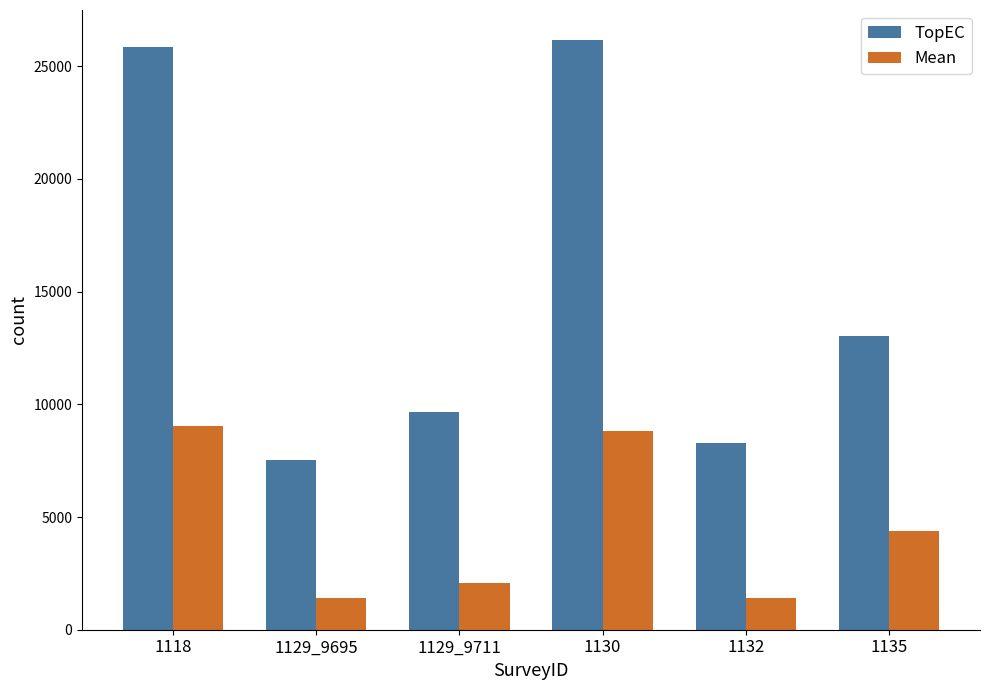

The TopEC series shows 39374.7 at 1130. True or false?

False